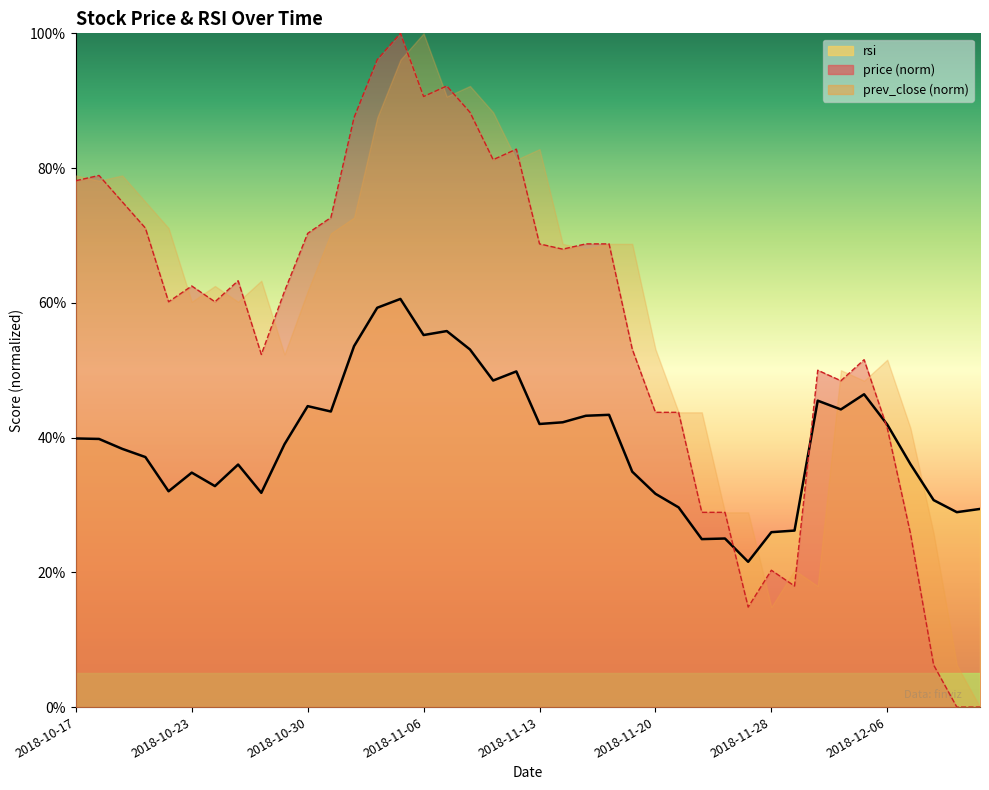

Reading left to right, extract all data points from this chart.

price: 78.1	78.9	75.0	71.1	60.2	62.5	60.2	63.3	52.3	61.7	70.3	72.7	87.5	96.1	100.0	90.6	92.2	88.3	81.2	82.8	68.7	68.0	68.7	68.7	53.1	43.7	43.7	28.9	28.9	14.8	20.3	18.0	50.0	48.4	51.6	41.4	25.8	6.3	0.0	0.0
rsi: 39.9	39.8	38.3	37.1	32.0	34.8	32.8	36.0	31.8	39.0	44.7	43.9	53.6	59.3	60.6	55.2	55.8	53.1	48.5	49.8	42.0	42.3	43.2	43.4	34.9	31.7	29.6	24.9	25.0	21.6	26.0	26.2	45.5	44.2	46.4	41.9	36.1	30.7	28.9	29.4